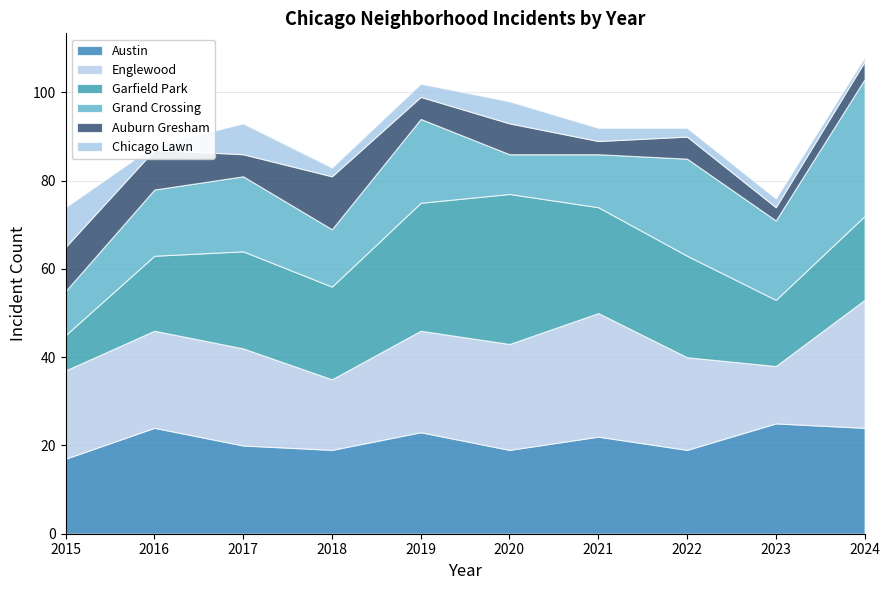

True or false: Auburn Gresham has more than 2 interior local peaks.

True